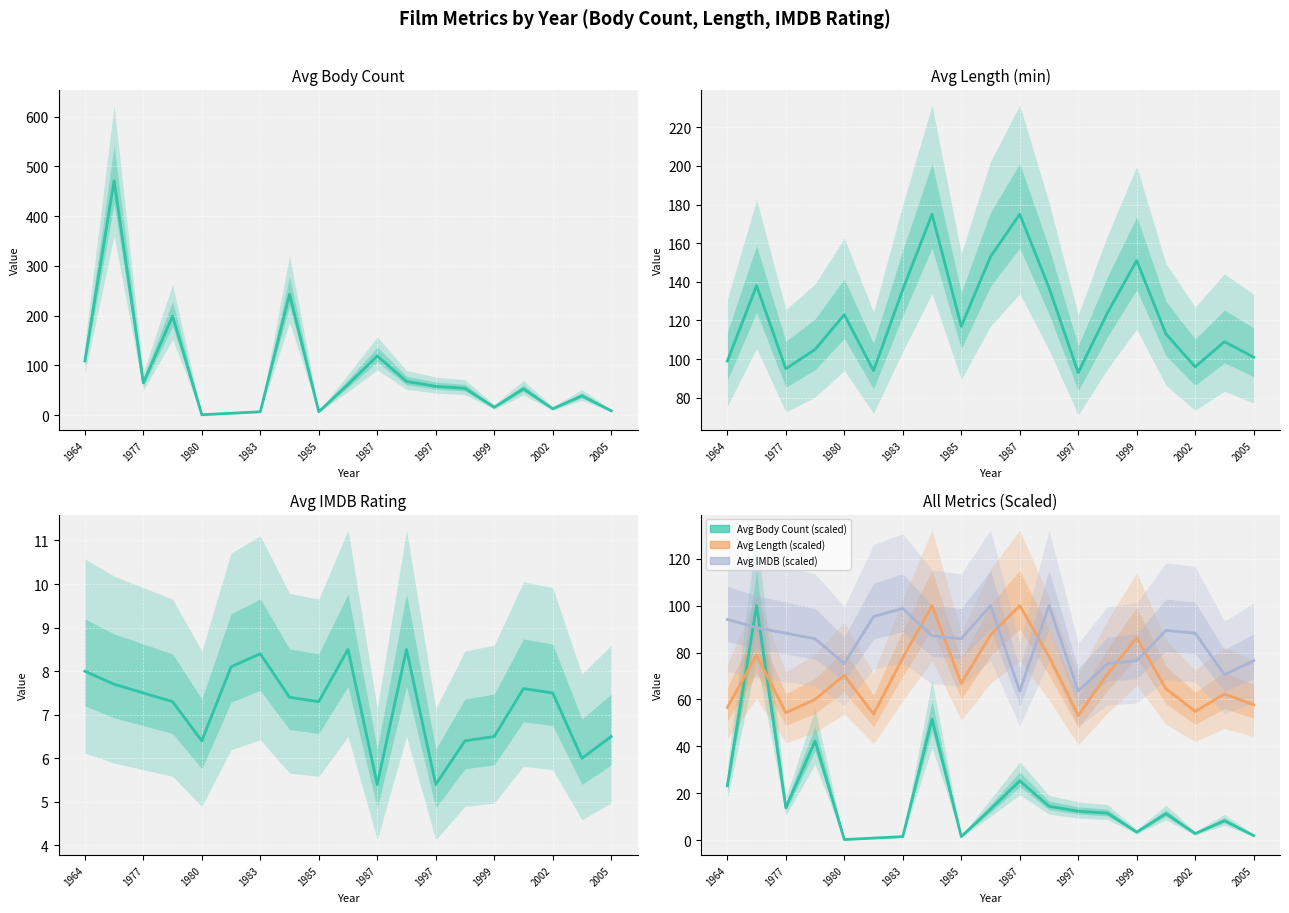

What is the average value of the Avg_Body_Count series?

84.1